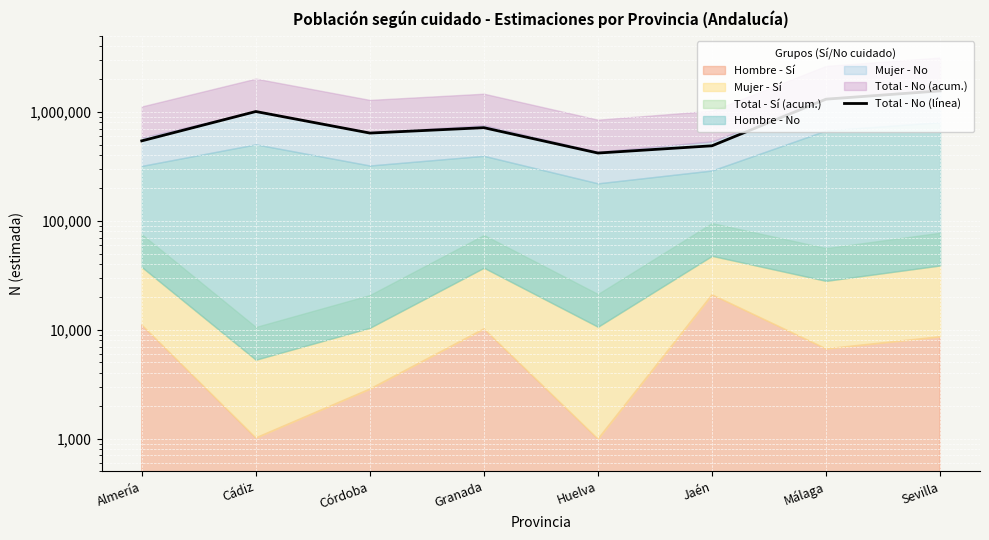

What is the difference between the values at Granada and Sevilla?

844117